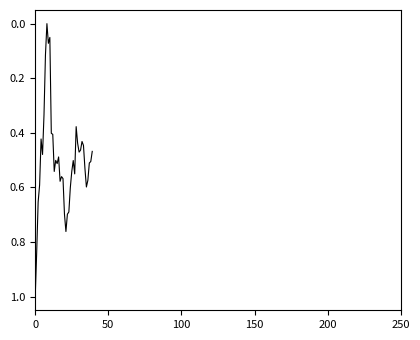

What is the greatest value displayed?

1.0